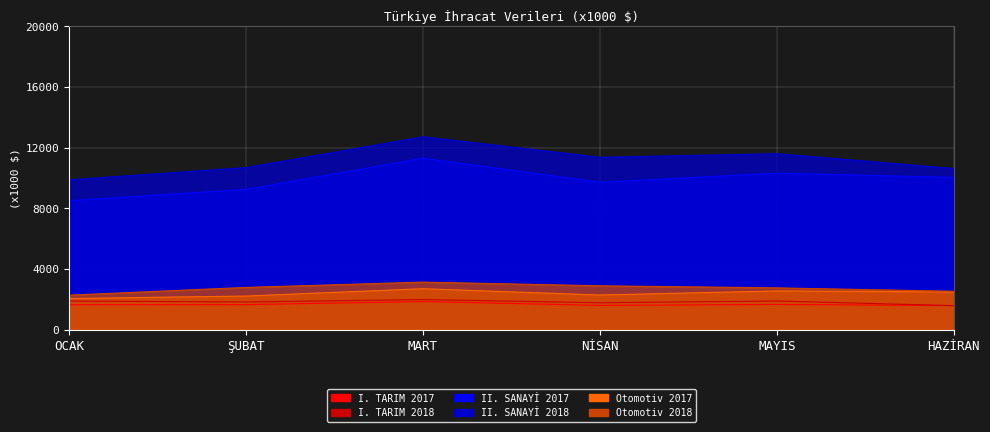

Where does the II. SANAYİ 2017 series first go above 10040?

MART